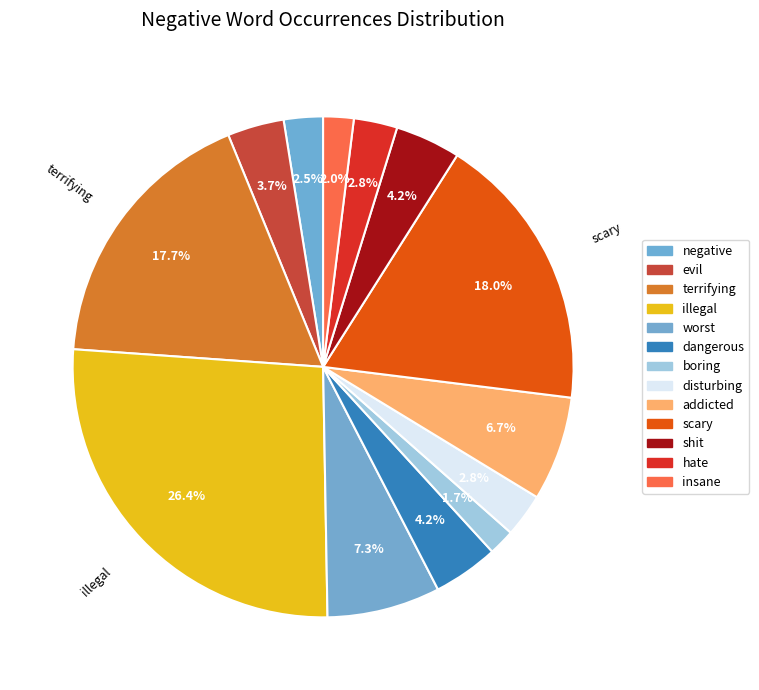

What percentage do terrifying and dangerous together represent?

21.9%